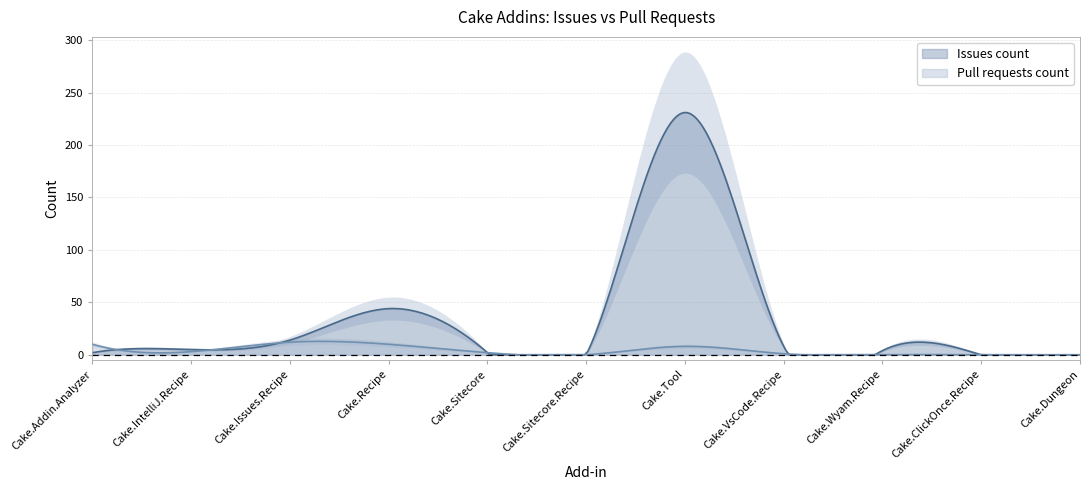

True or false: Pull requests count and Issues count intersect in this chart.

True